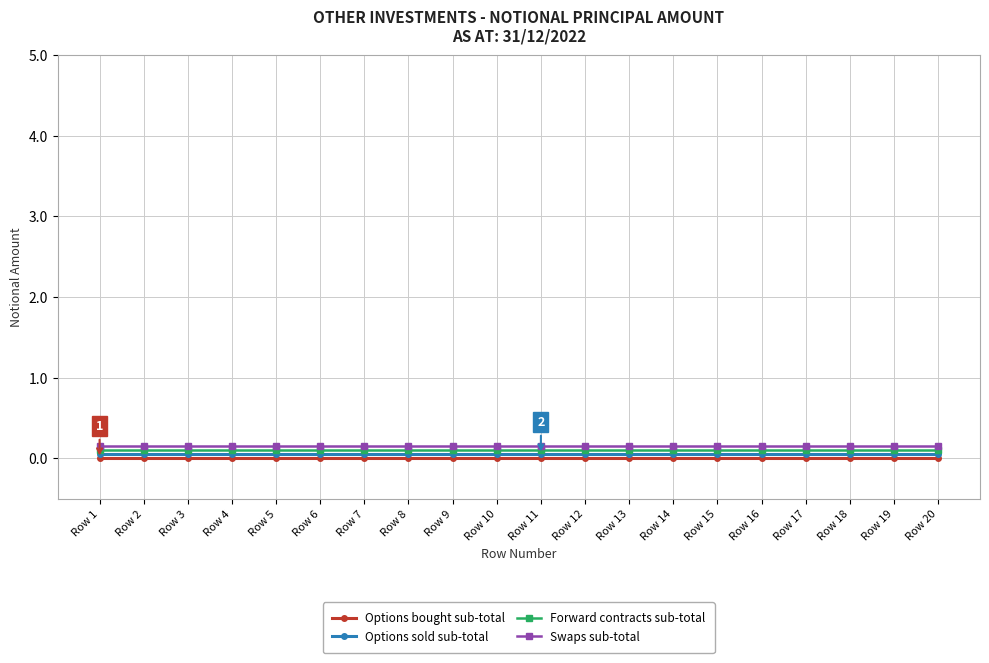

At which label does Forward contracts sub-total reach its minimum?

Row 1